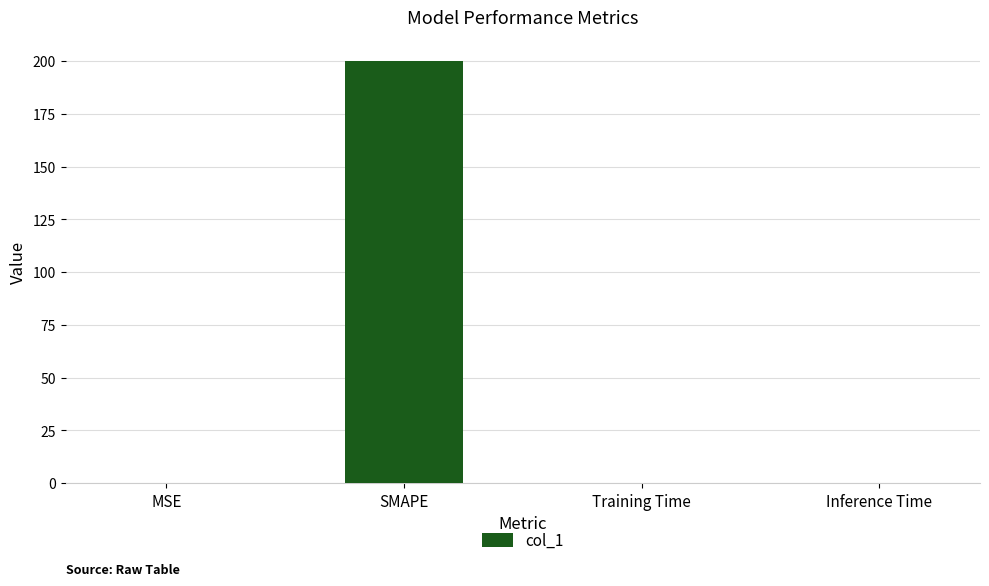

True or false: the data shows 0.0 at Training Time.

True